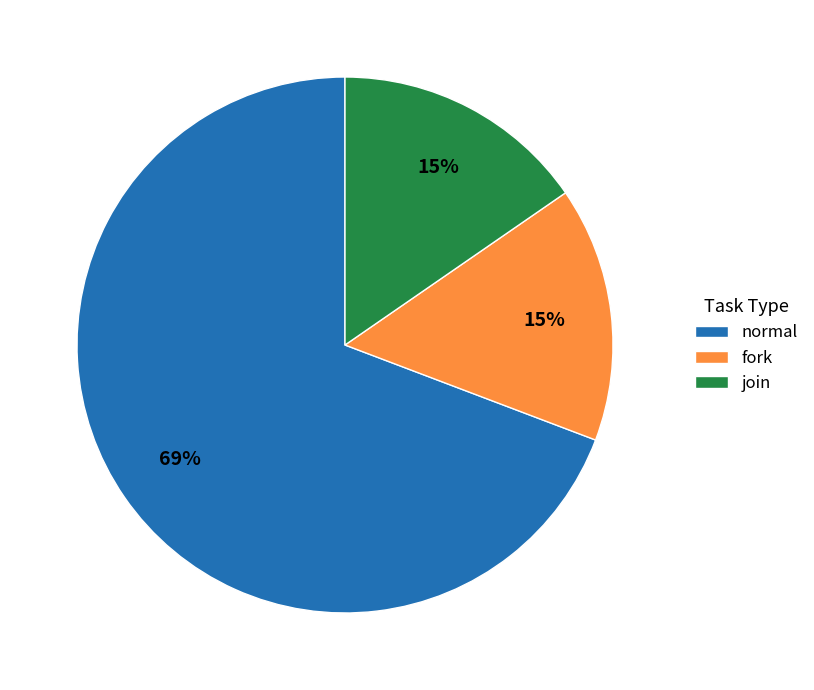

Is there a majority slice in this chart?

Yes